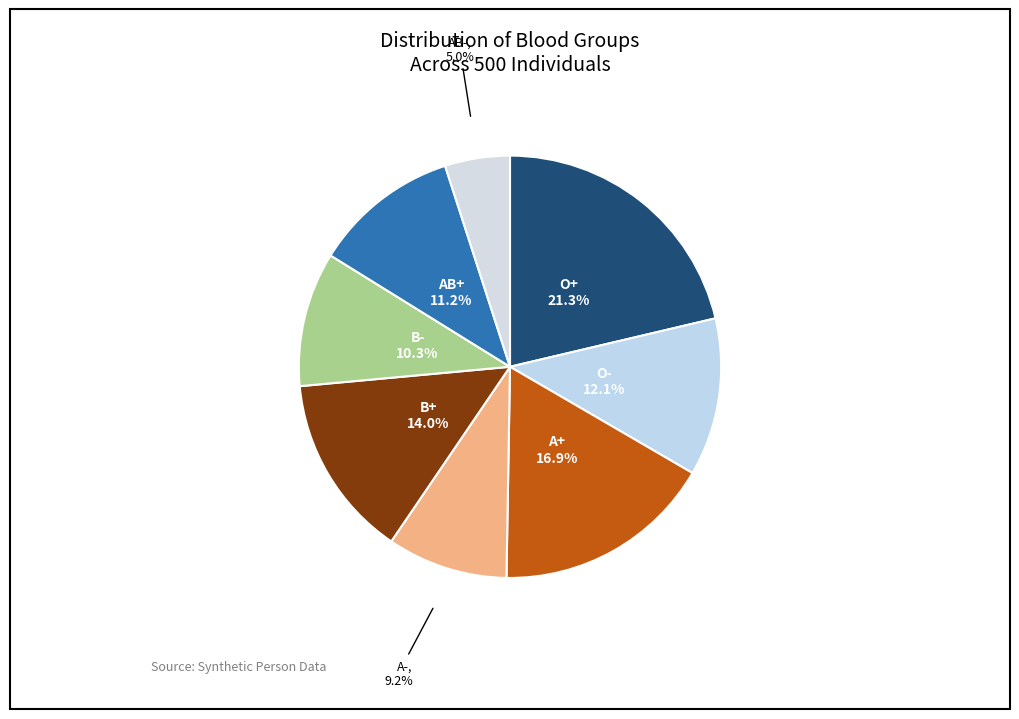

To the nearest percent, what portion does O- represent?

12%